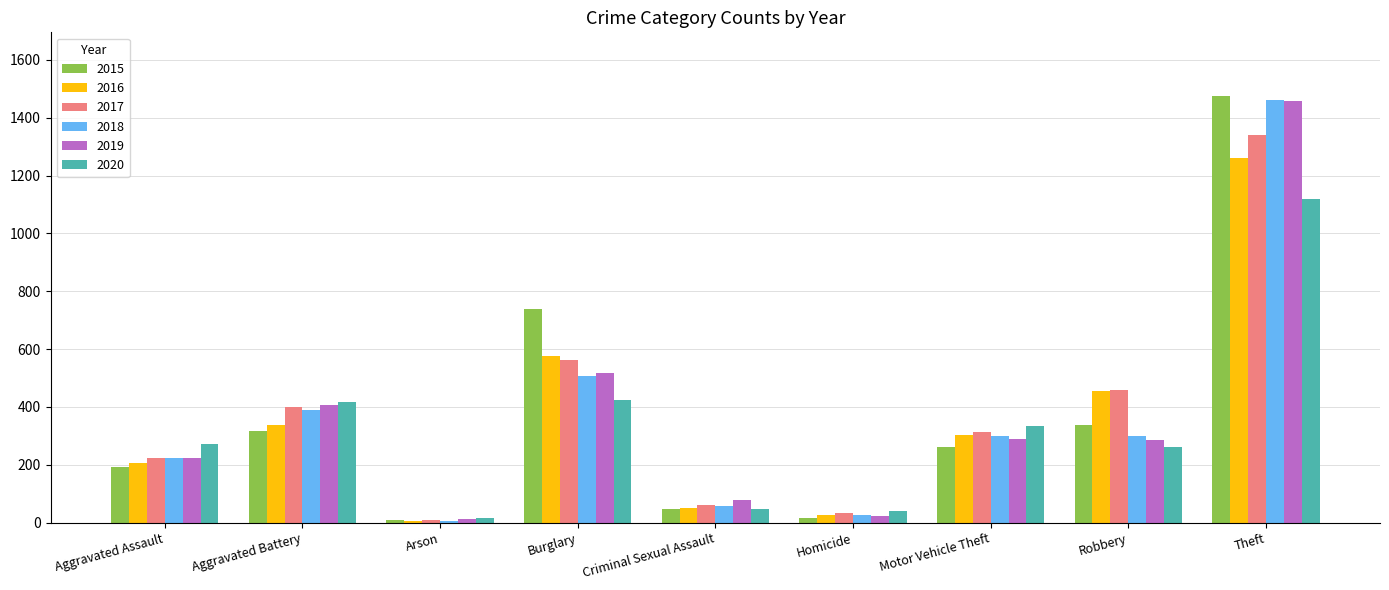

What is the difference between the maximum and minimum values in the 2019 series?

1447